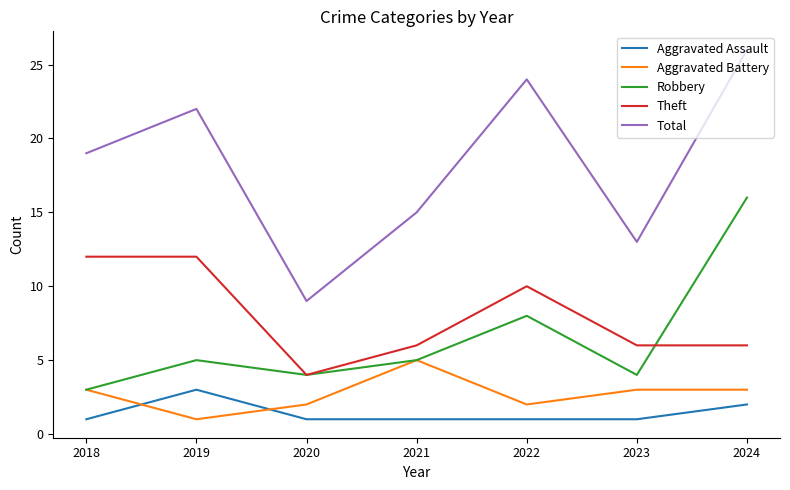

Reading left to right, transcribe all the data shown in this chart.

Aggravated Assault: 1	3	1	1	1	1	2
Aggravated Battery: 3	1	2	5	2	3	3
Robbery: 3	5	4	5	8	4	16
Theft: 12	12	4	6	10	6	6
Total: 19	22	9	15	24	13	26